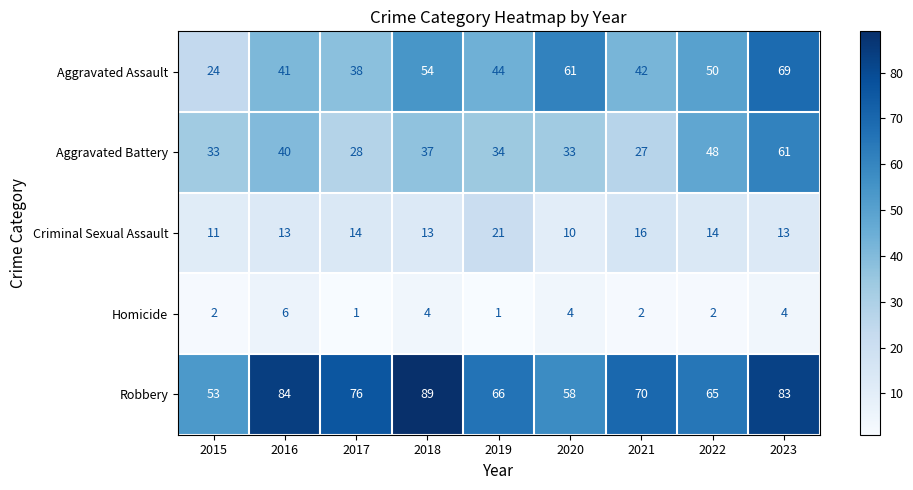

At which label is Robbery closest to 71?

2021